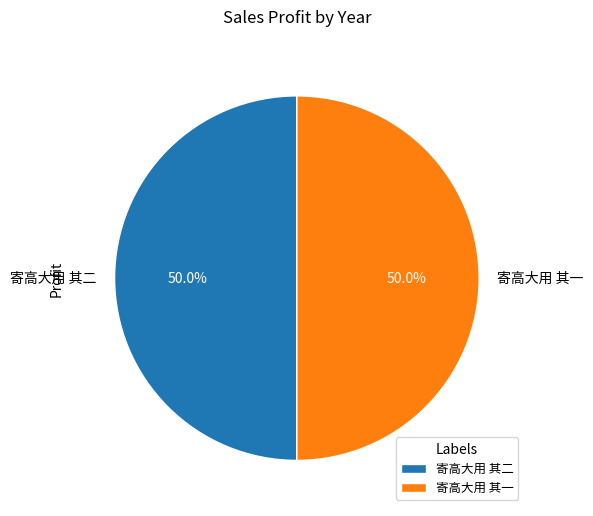

To the nearest percent, what percentage of the pie is 寄高大用 其一?

50%